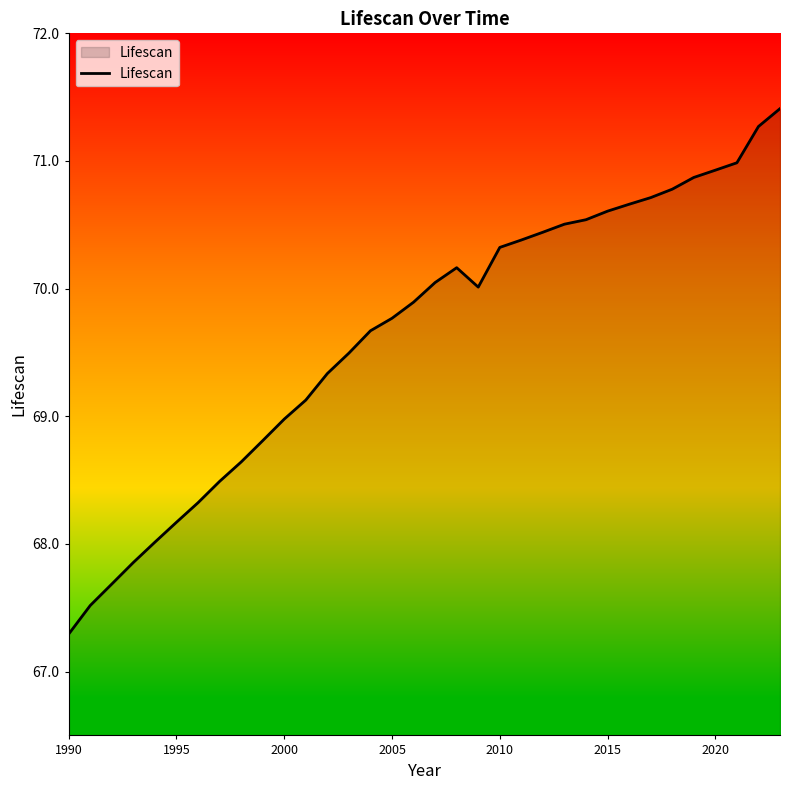

What is the difference between the maximum and minimum values?

4.1